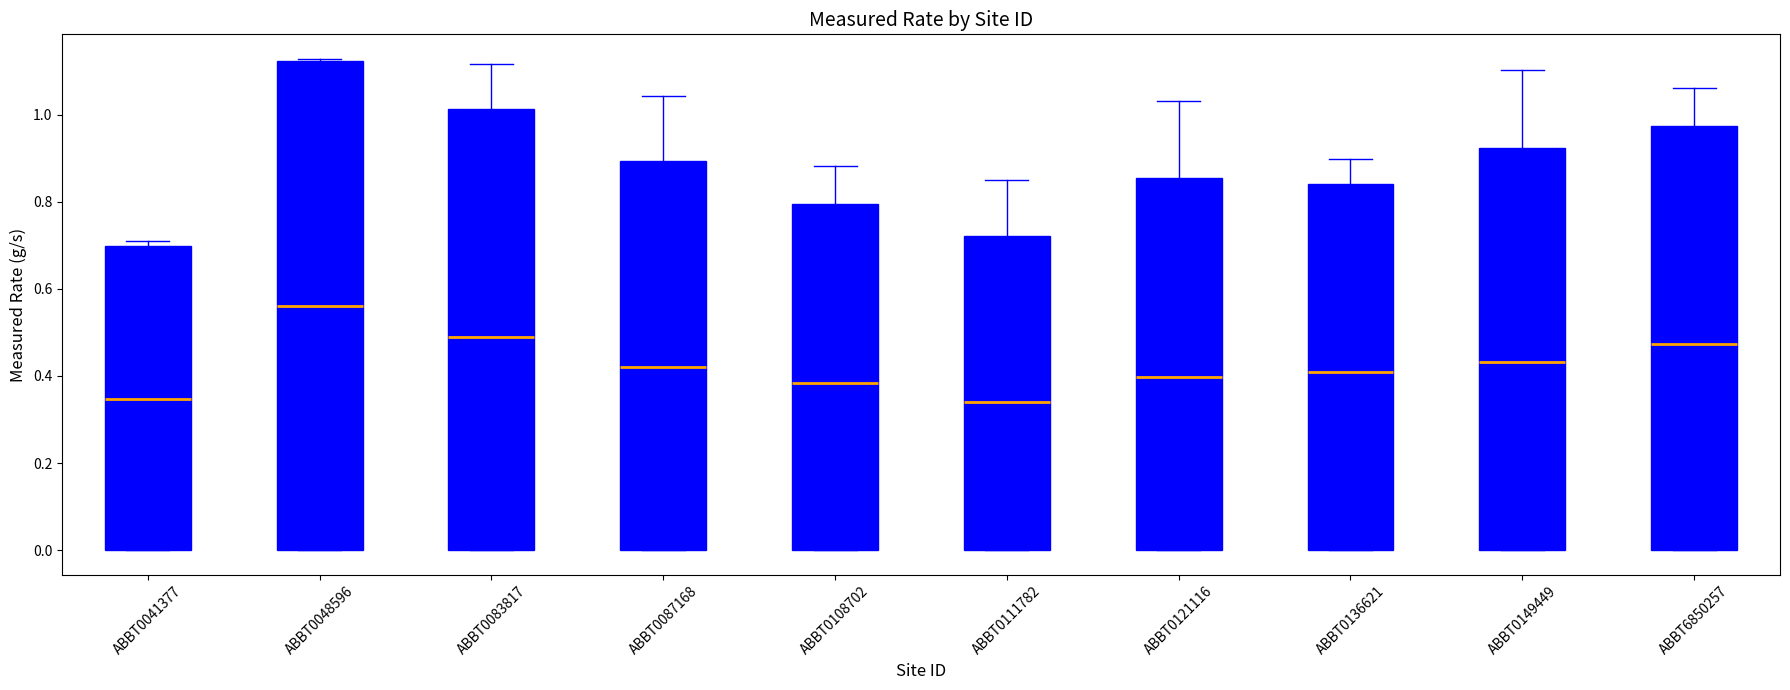

Which box's median line is the highest?

ABBT0048596